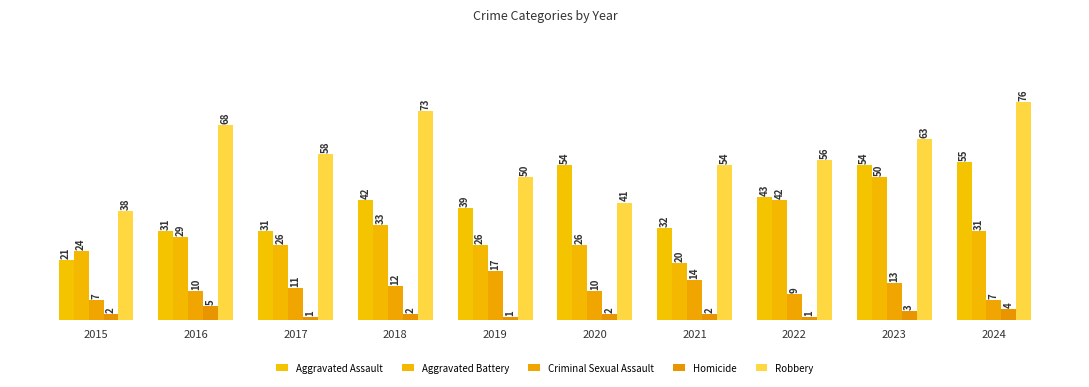

Rank the categories by Aggravated Assault value from highest to lowest.

2024, 2020, 2023, 2022, 2018, 2019, 2021, 2016, 2017, 2015